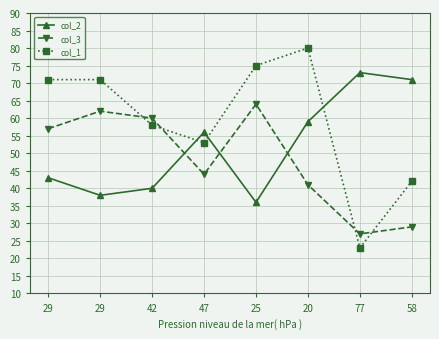

What are all the series names shown in the legend?

col_2, col_3, col_1